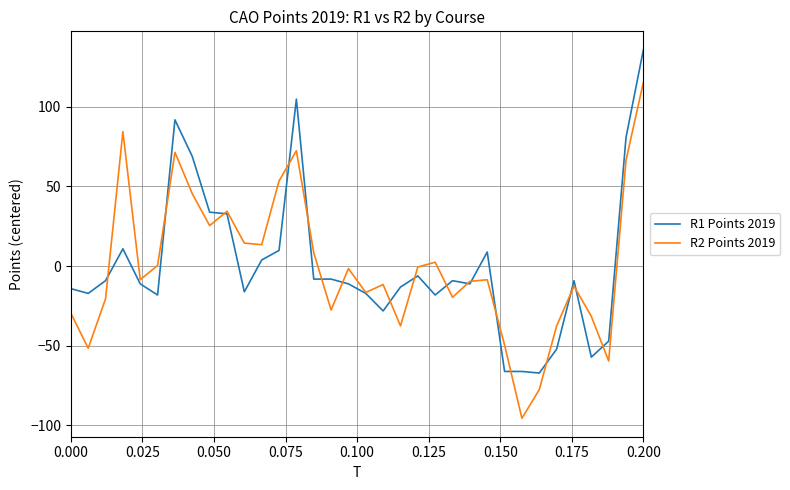

What is the maximum value shown in the chart?

135.8